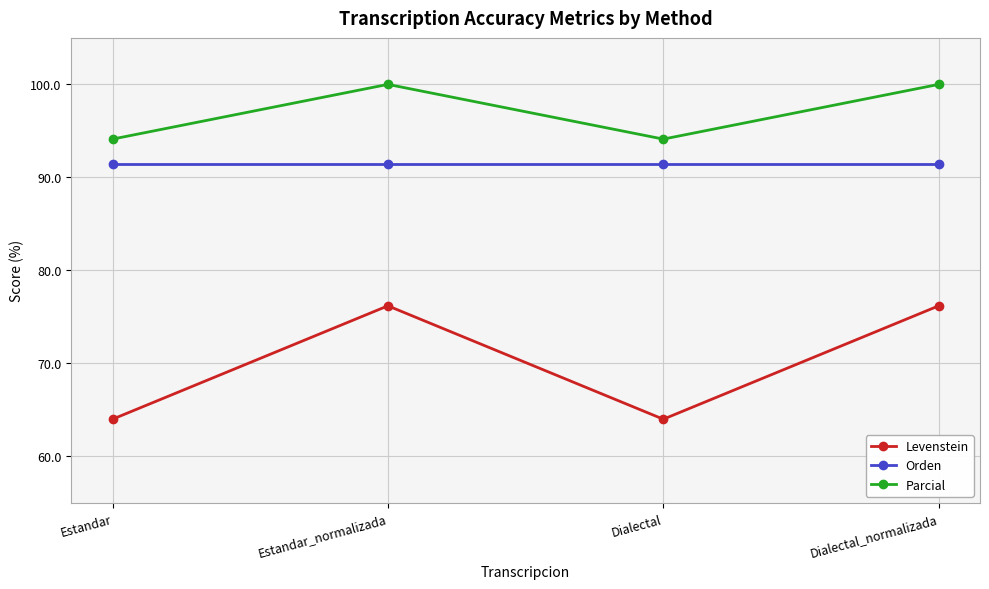

Is it true that Parcial equals 100.0 at Estandar_normalizada?

True